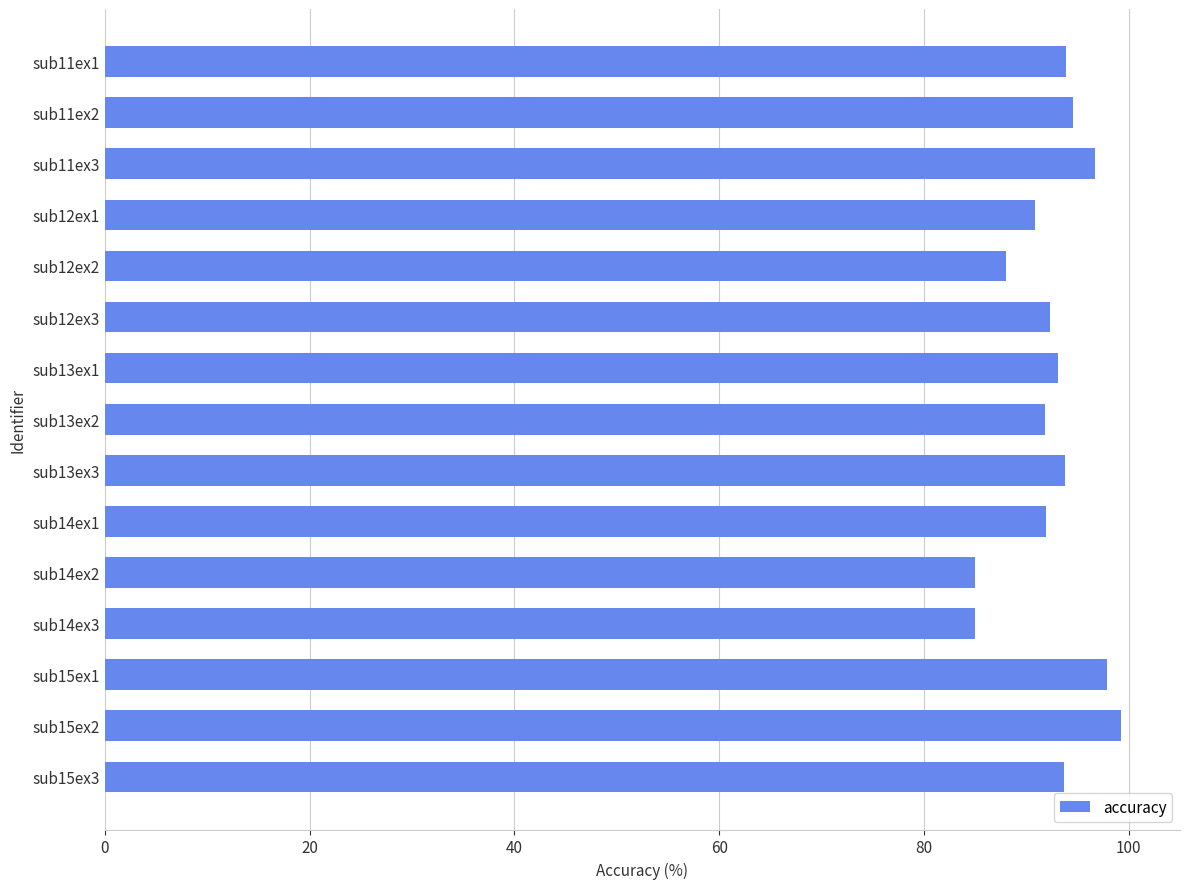

What is the ratio of the value at sub14ex1 to the value at sub12ex1?

1.0